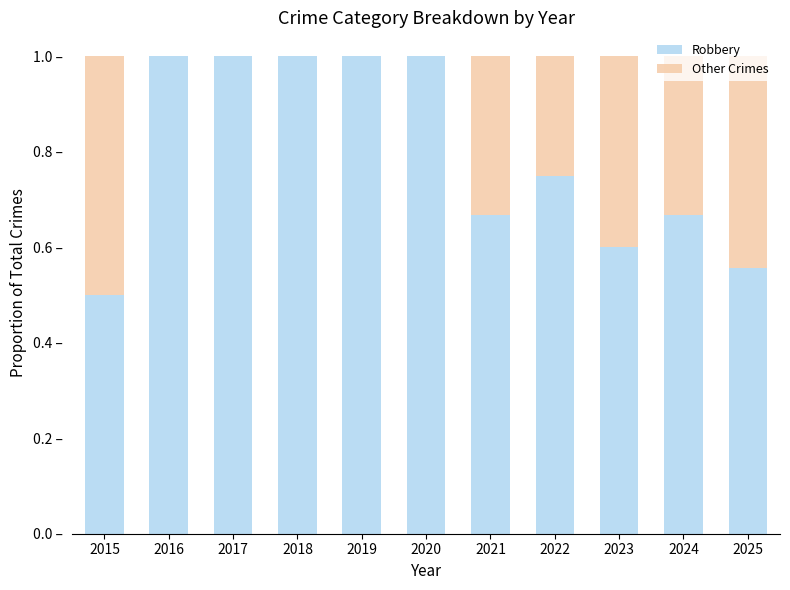

True or false: Other Crimes has a value of 0.2 at 2022.

True